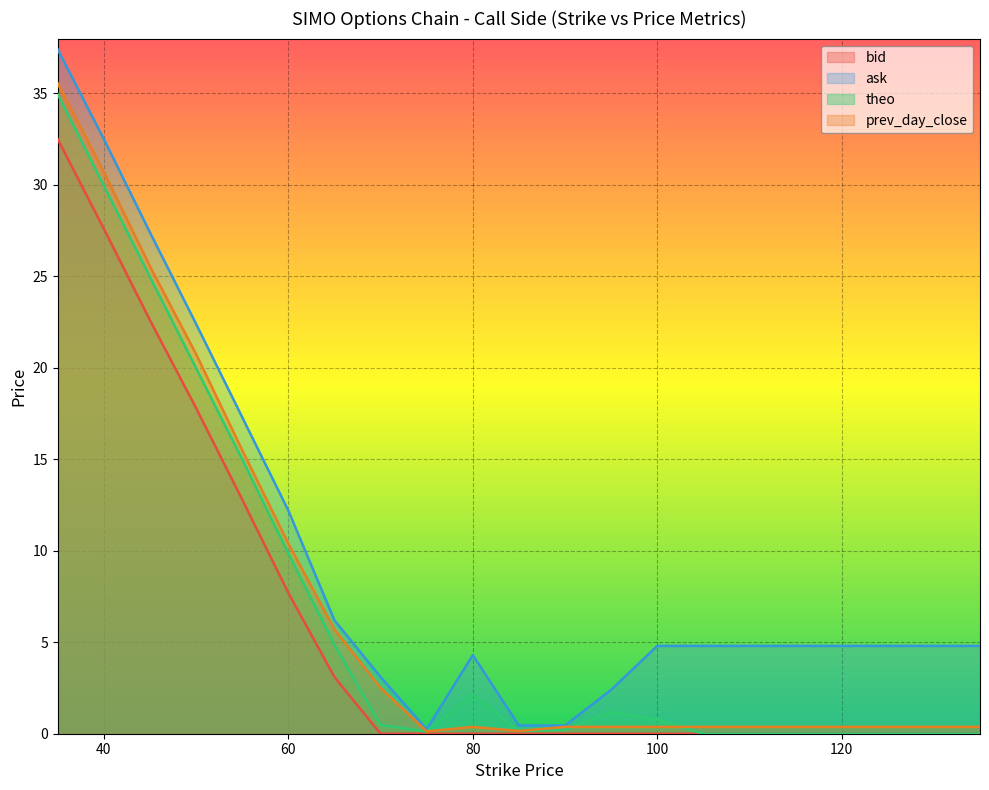

What is the difference between the second highest and second lowest values in the prev_day_close series?

30.6